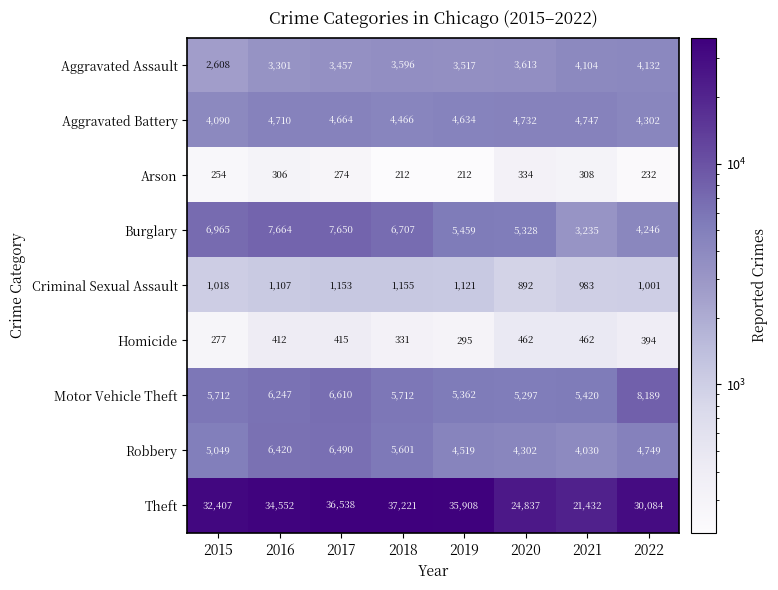

Count the number of categories in the chart.

8